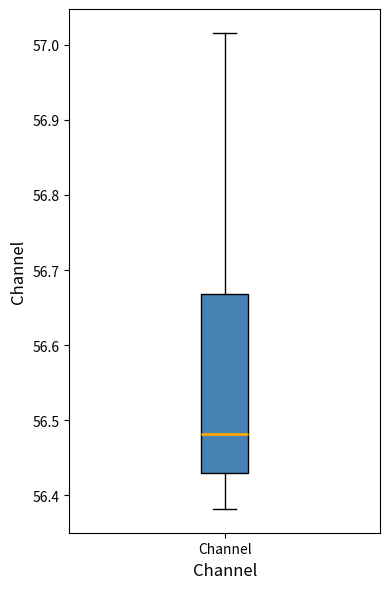

Where is the lower edge of the box for Channel on the y-axis? The values are not printed on the chart, so give them approximately, as read against the axis.

56.43